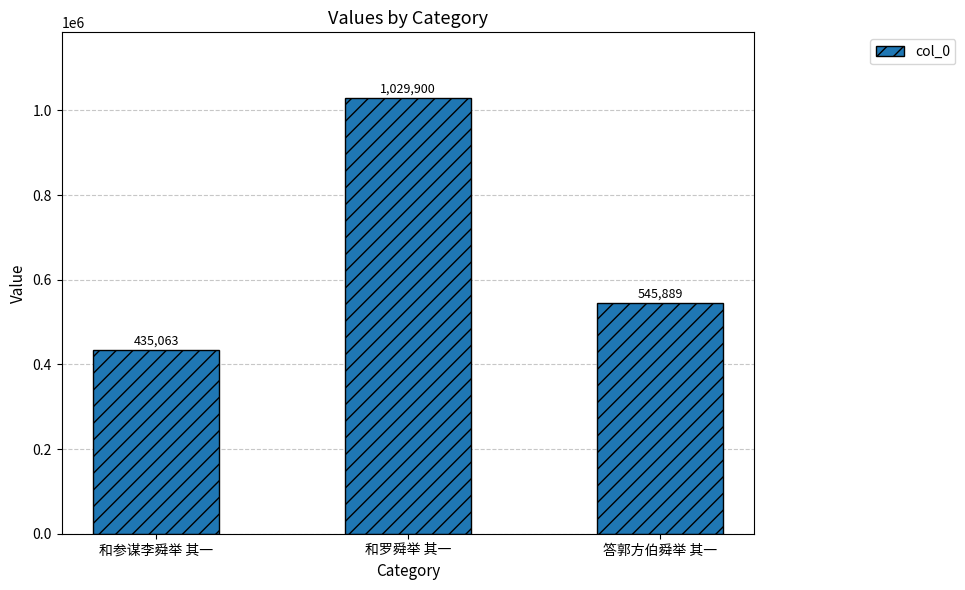

Rank the categories by value from highest to lowest.

和罗舜举 其一, 答郭方伯舜举 其一, 和参谋李舜举 其一